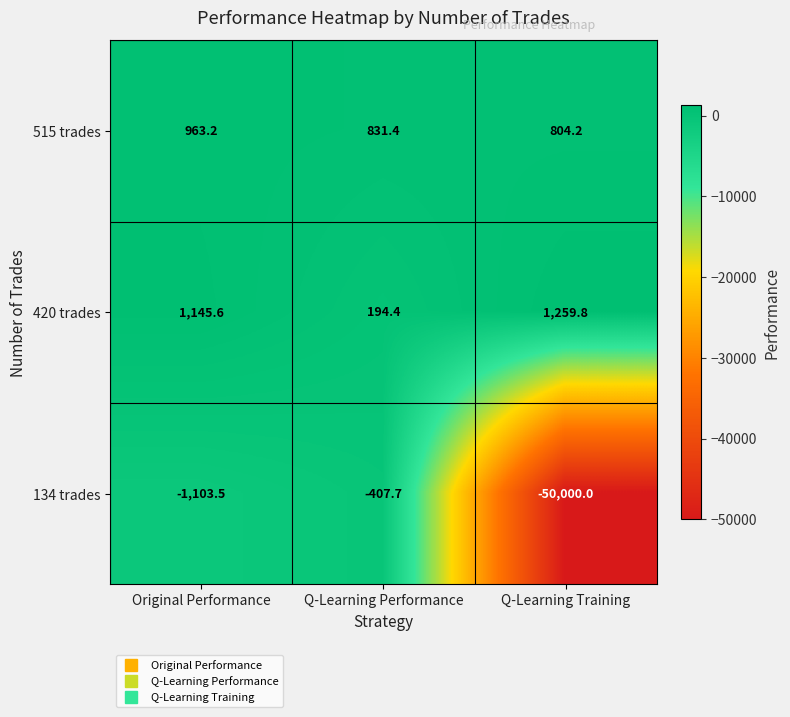

At which category does the chart reach its peak across all series?

Q-Learning Training